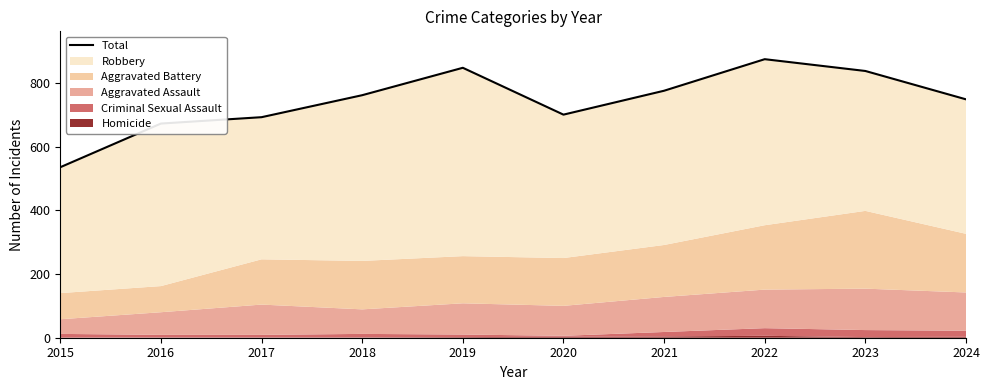

How many lines are shown in the chart?

1